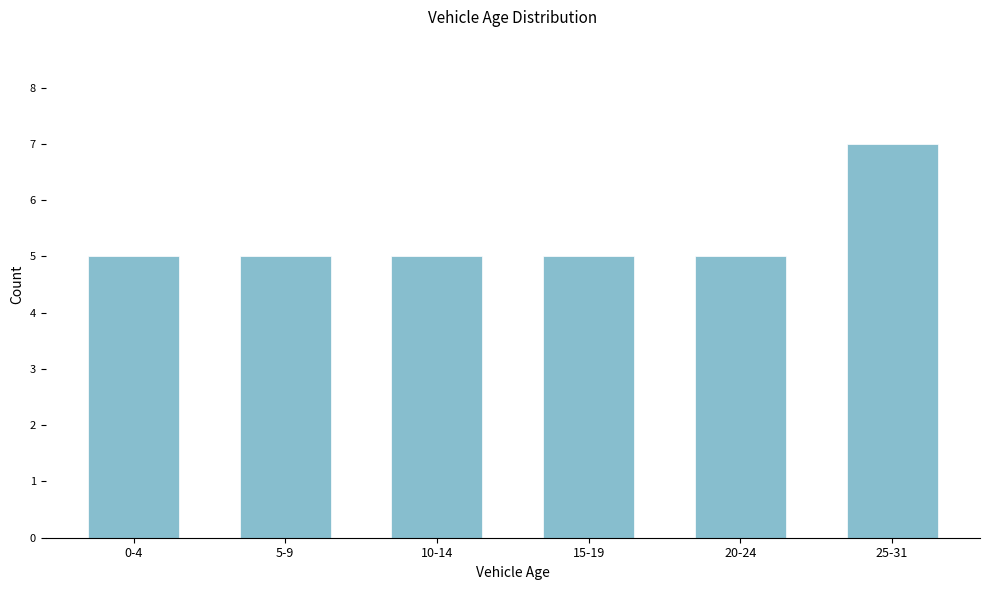

Reading left to right, transcribe all the data shown in this chart.

5	5	5	5	5	7